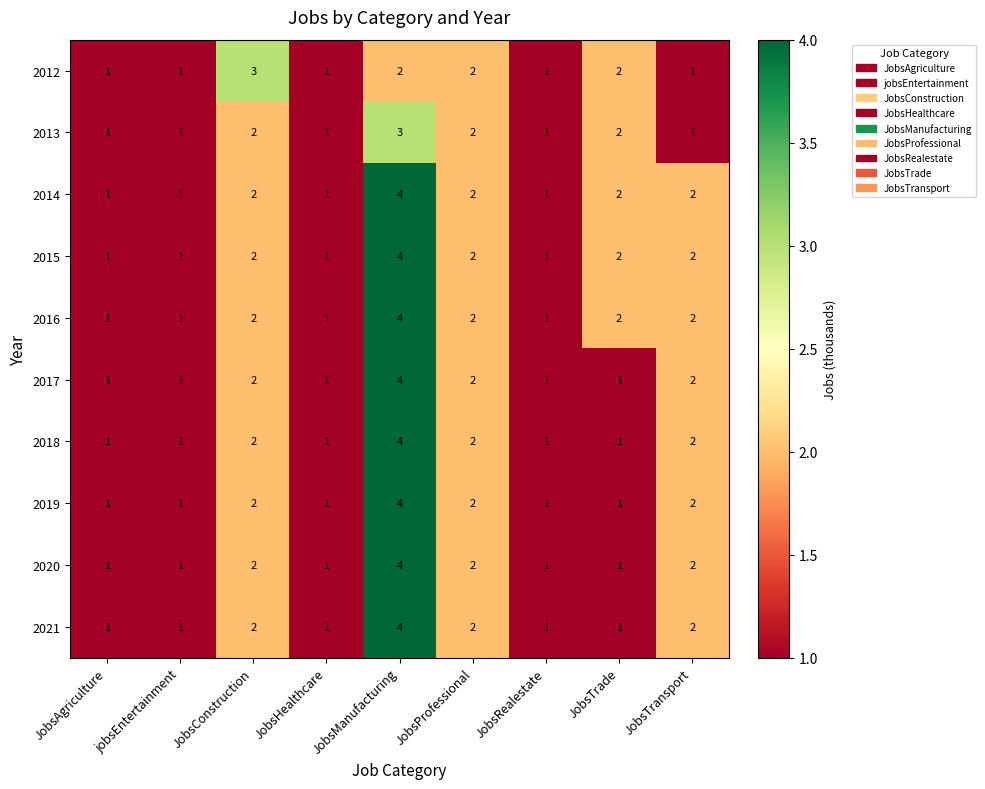

The 2018 series shows 1 at JobsAgriculture. True or false?

True